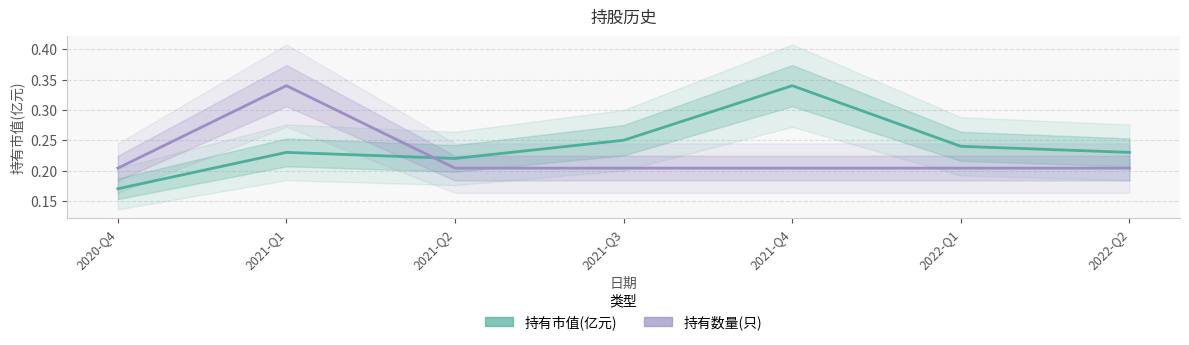

The 持有数量(只) series shows 0.3 at 2021-Q4. True or false?

False